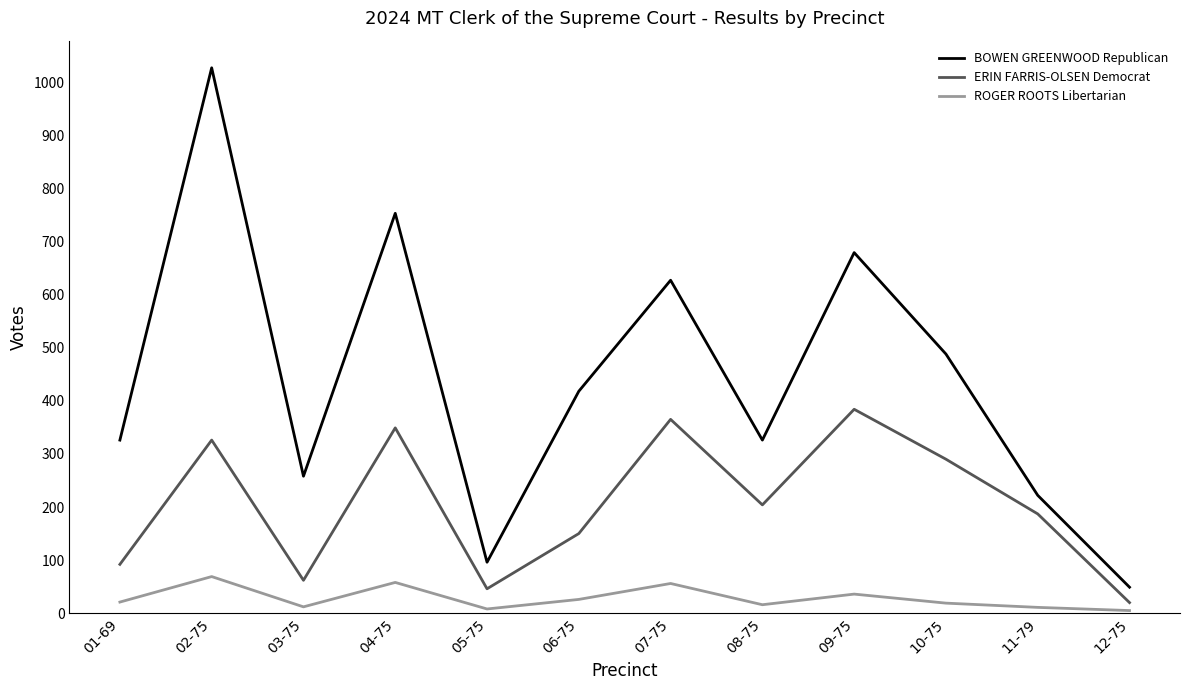

What is the smallest value displayed?

5